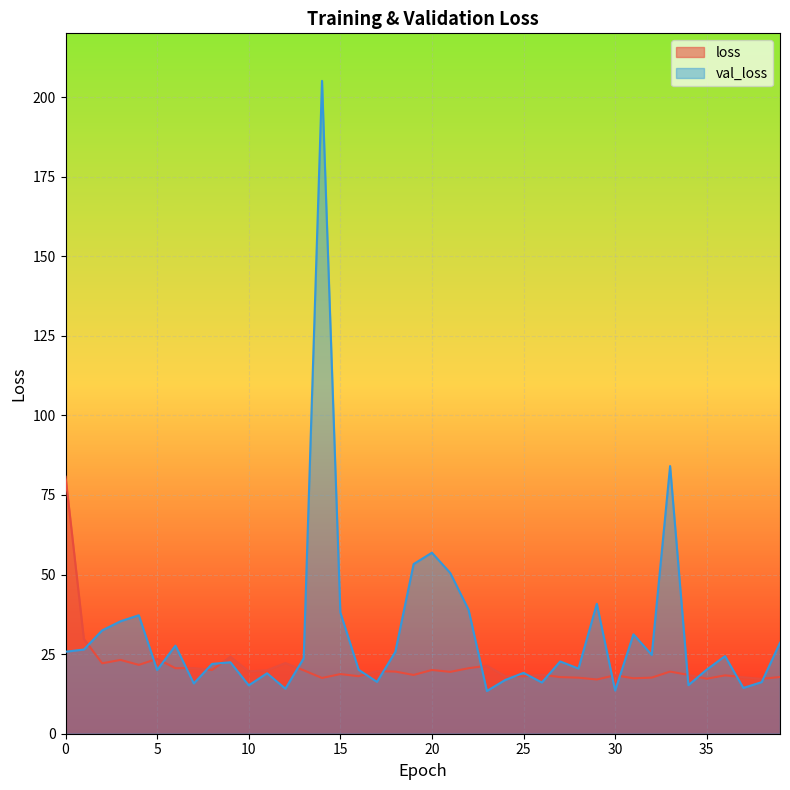

Count the number of categories in the chart.

40